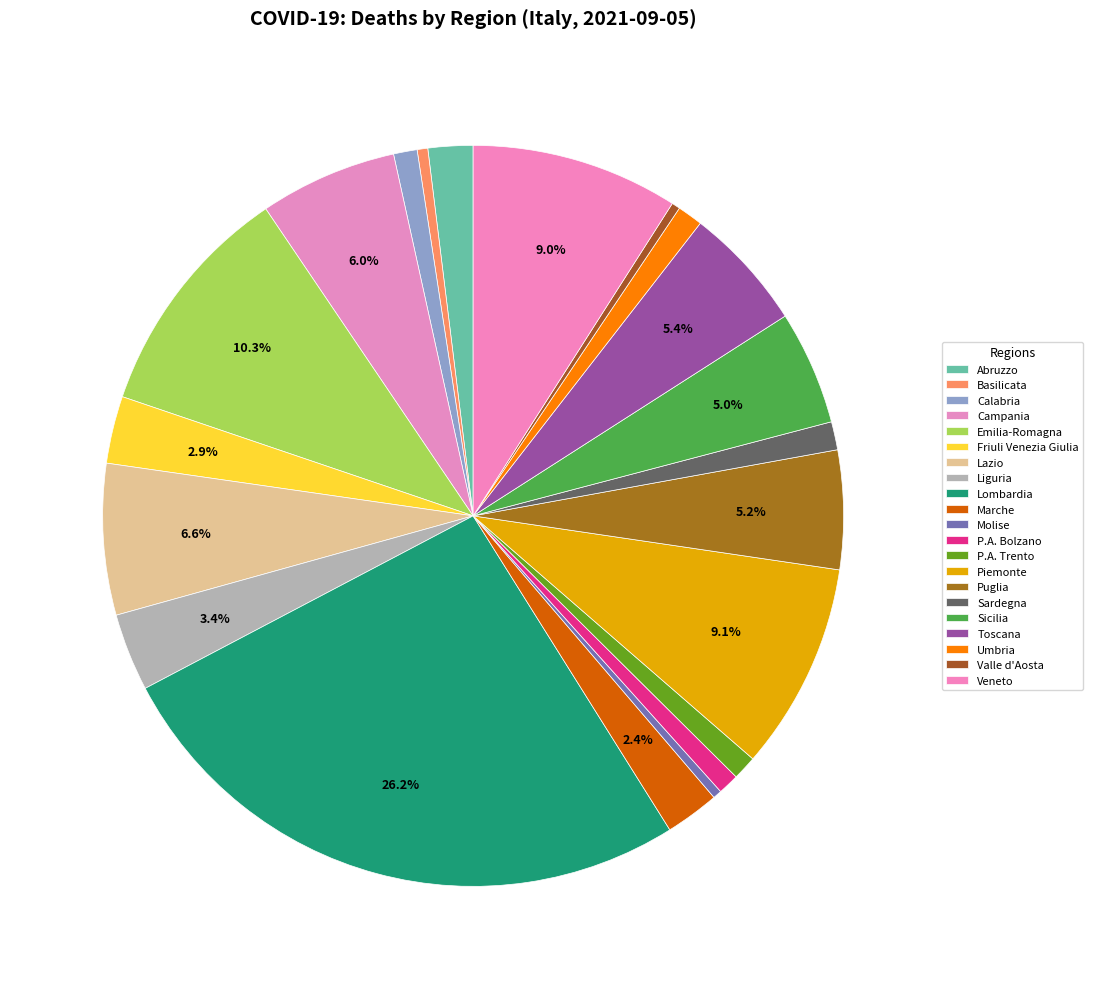

To the nearest percent, what is the difference between the Basilicata and Liguria slice percentages?

3%